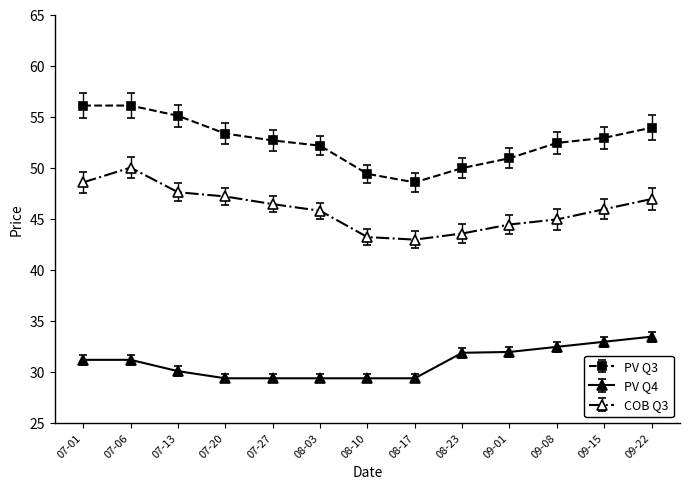

What is the minimum value shown in the chart?

29.4